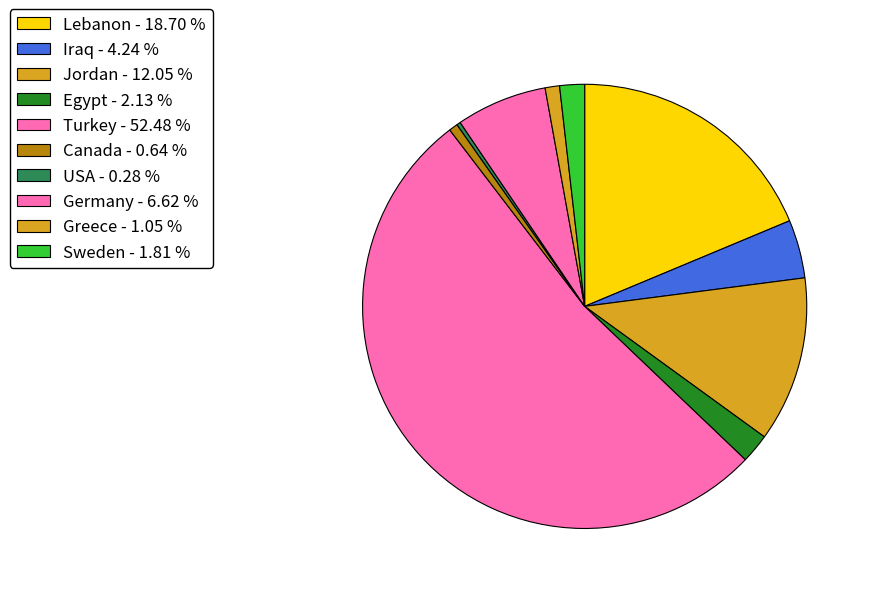

What is the smallest slice in the pie chart?

USA